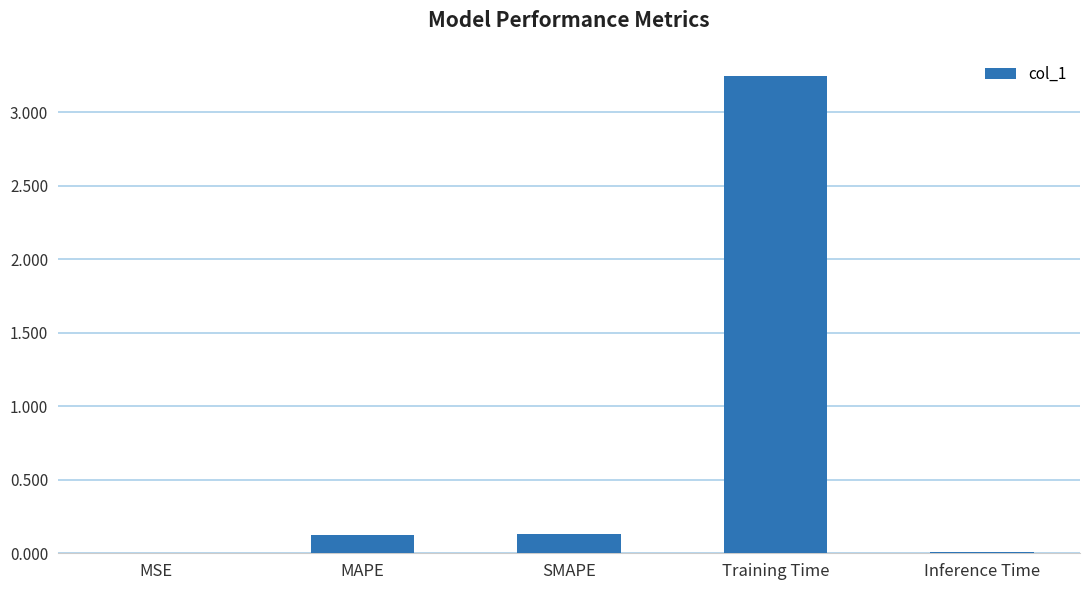

Which category has the highest value across all series?

Training Time